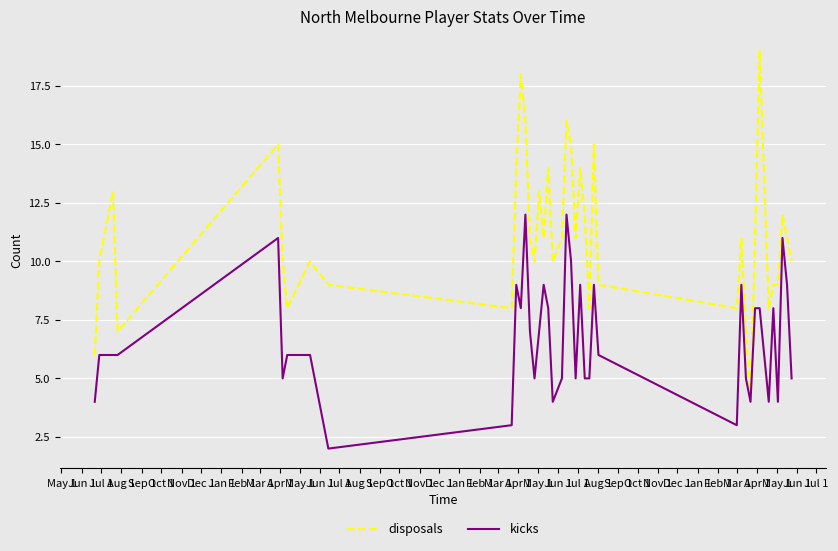

What is the difference between the maximum and minimum values in the kicks series?

10